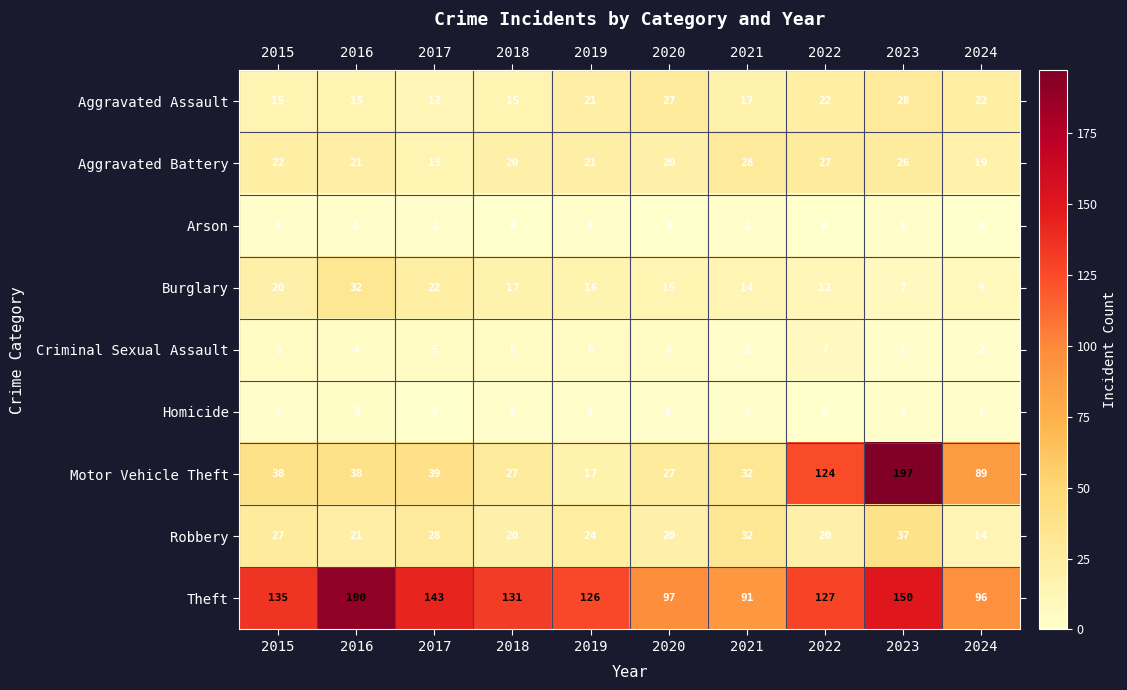

What is the difference between the maximum and minimum values in the Robbery series?

23